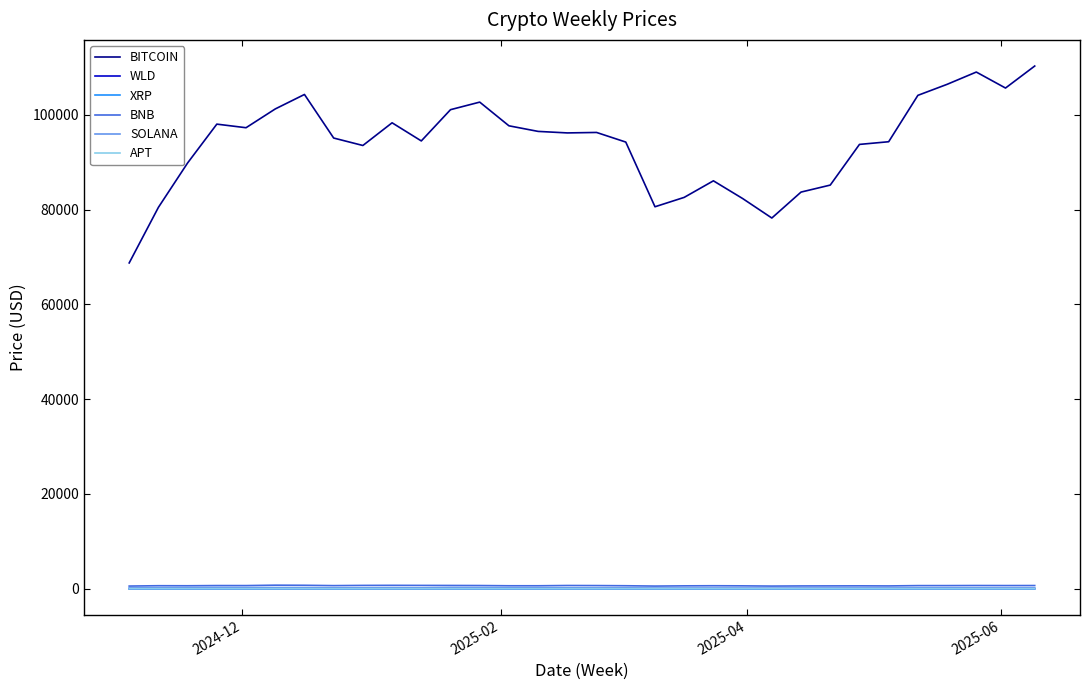

Which series has the widest spread of values?

BITCOIN